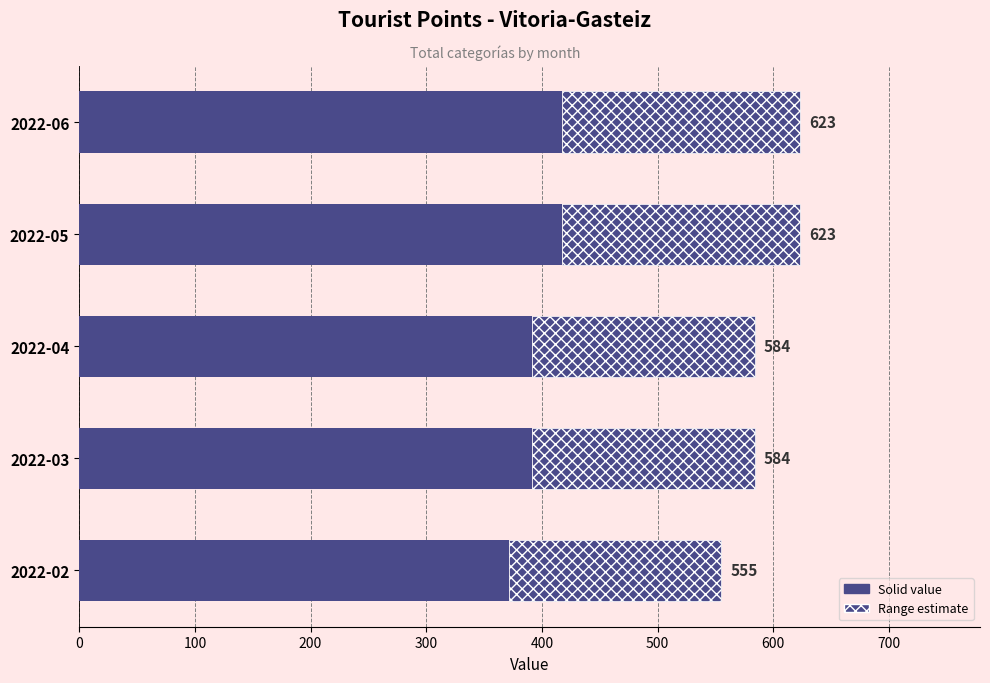

How many bars are there in each group?

2